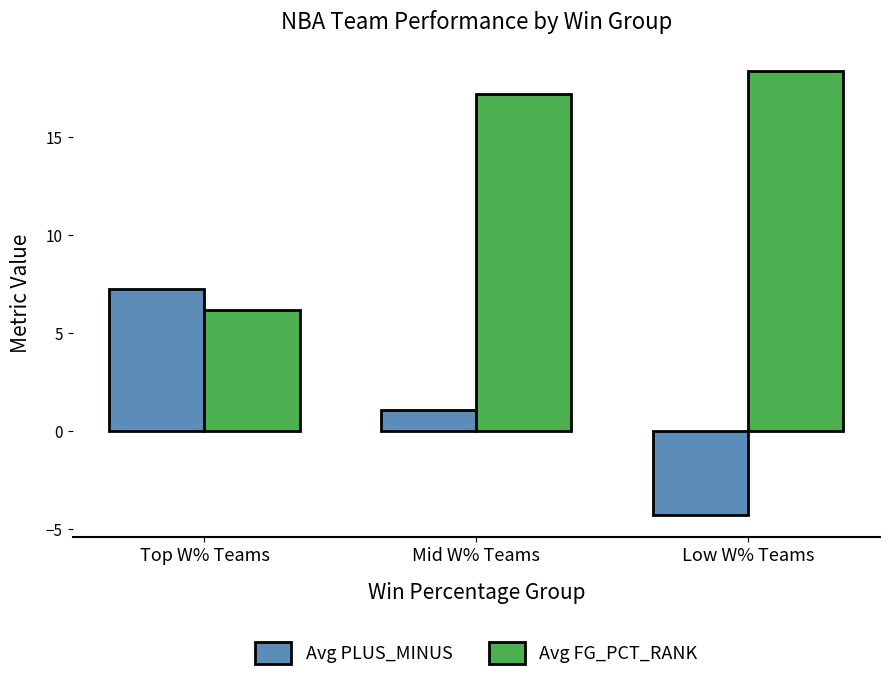

At which category does the chart reach its peak across all series?

Low W% Teams